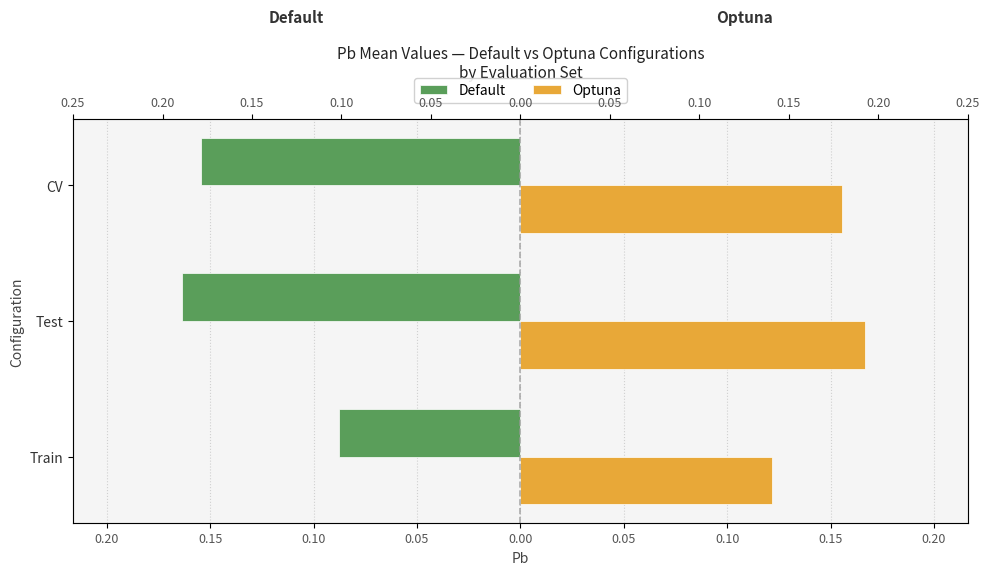

What is the lowest value of the Optuna series?

0.1